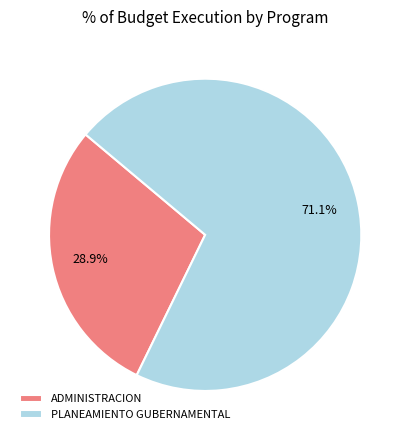

What is the total percentage of ADMINISTRACION and PLANEAMIENTO GUBERNAMENTAL?

100.0%